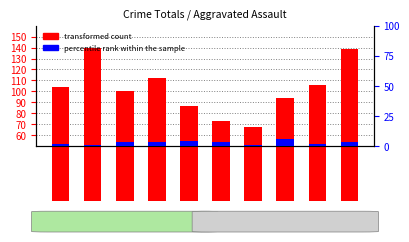

Read the transformed count value at 2019, to the nearest 5.

85